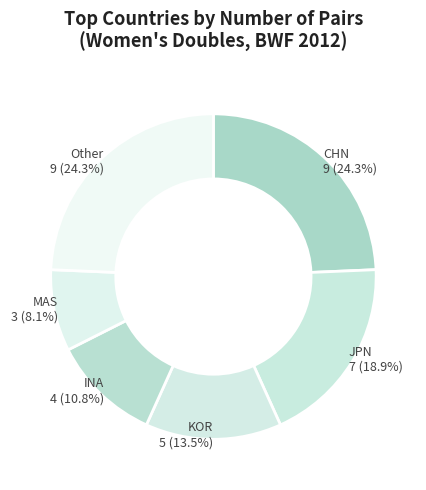

How many segments does this pie chart have?

6